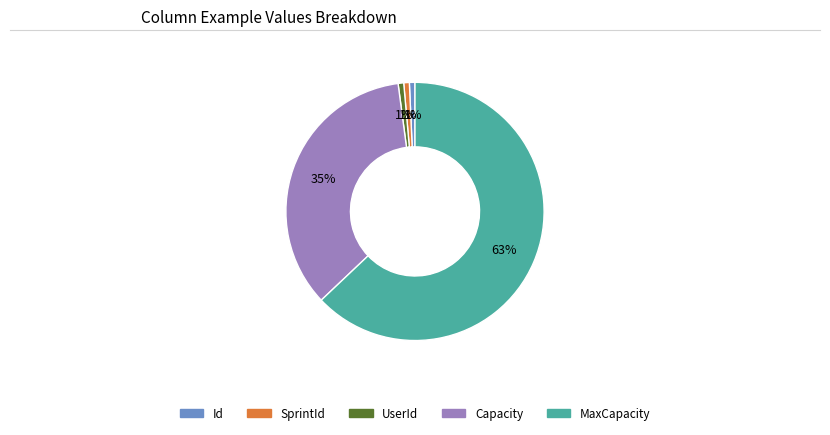

Which category has the biggest portion of the pie?

MaxCapacity